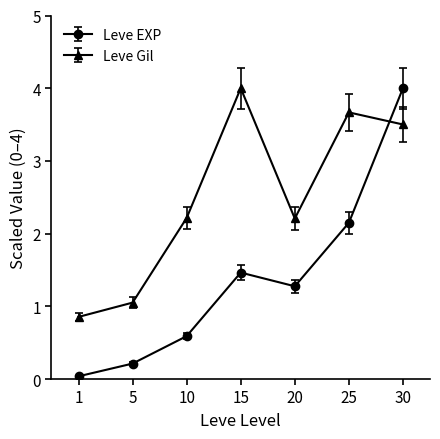

Which series has the widest spread of values?

Leve EXP